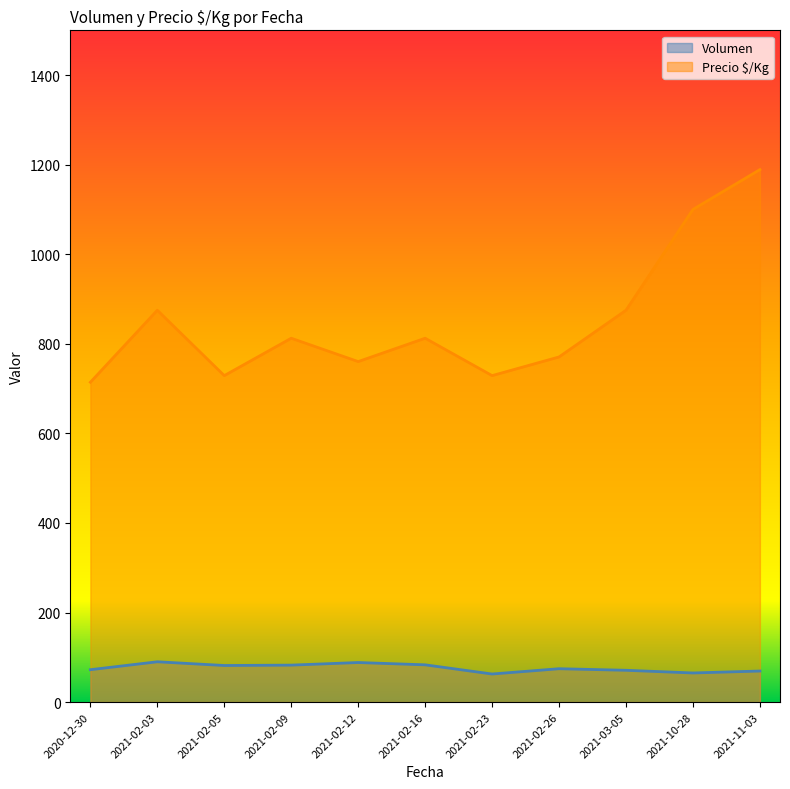

Which series has the largest range (max minus min)?

Precio $/Kg